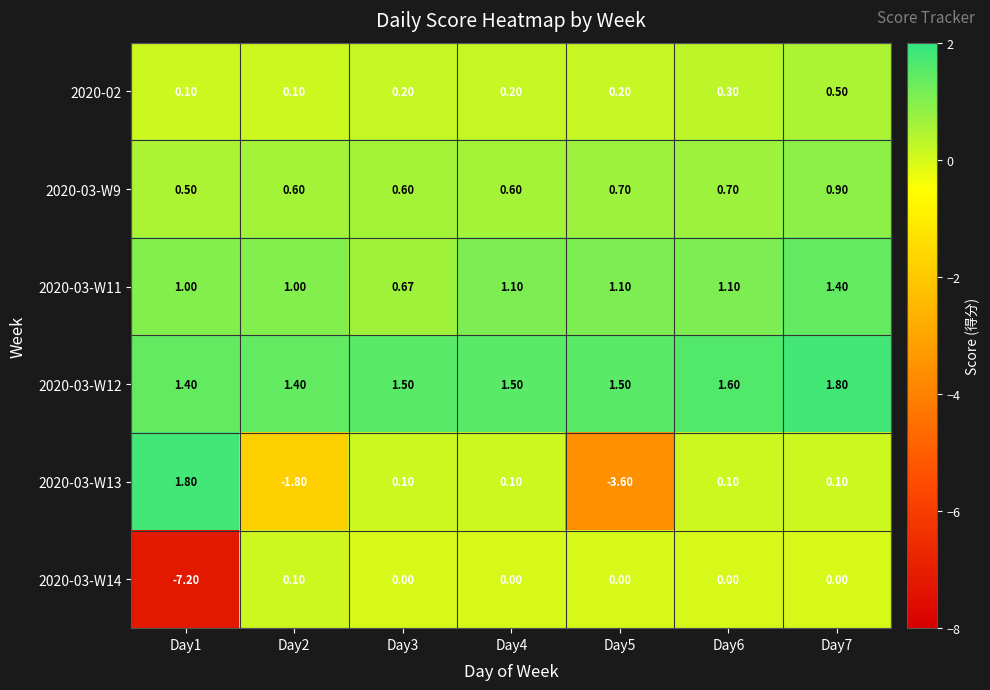

Between Day1 and Day4, which series saw the biggest shift?

2020-03-W14